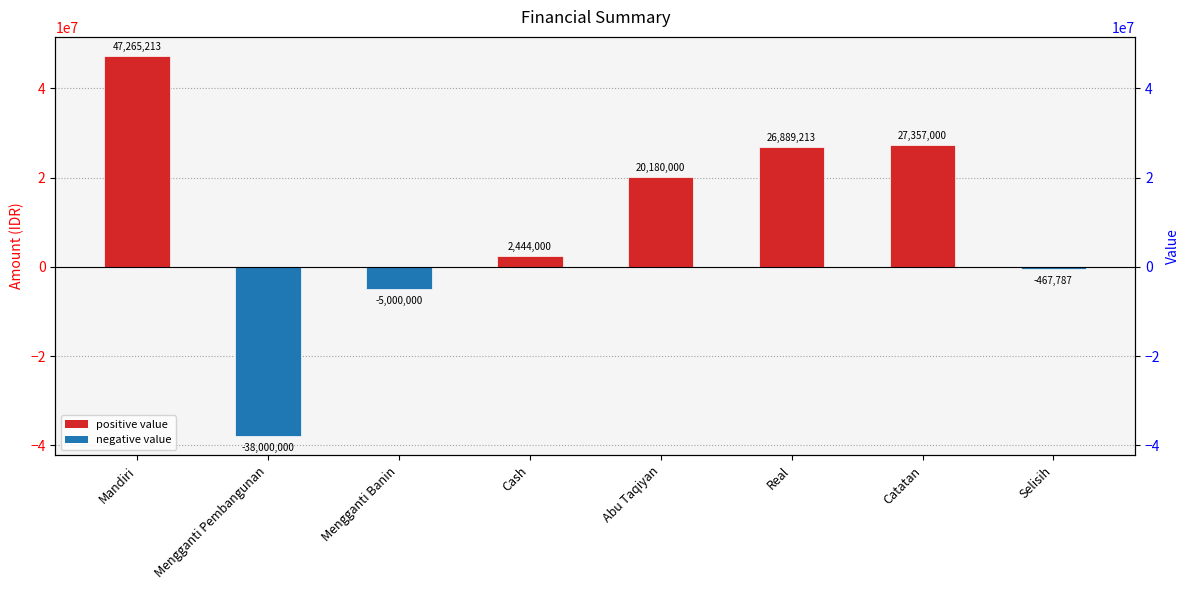

What is the change in value from Mengganti Pembangunan to Real?

+64889212.6